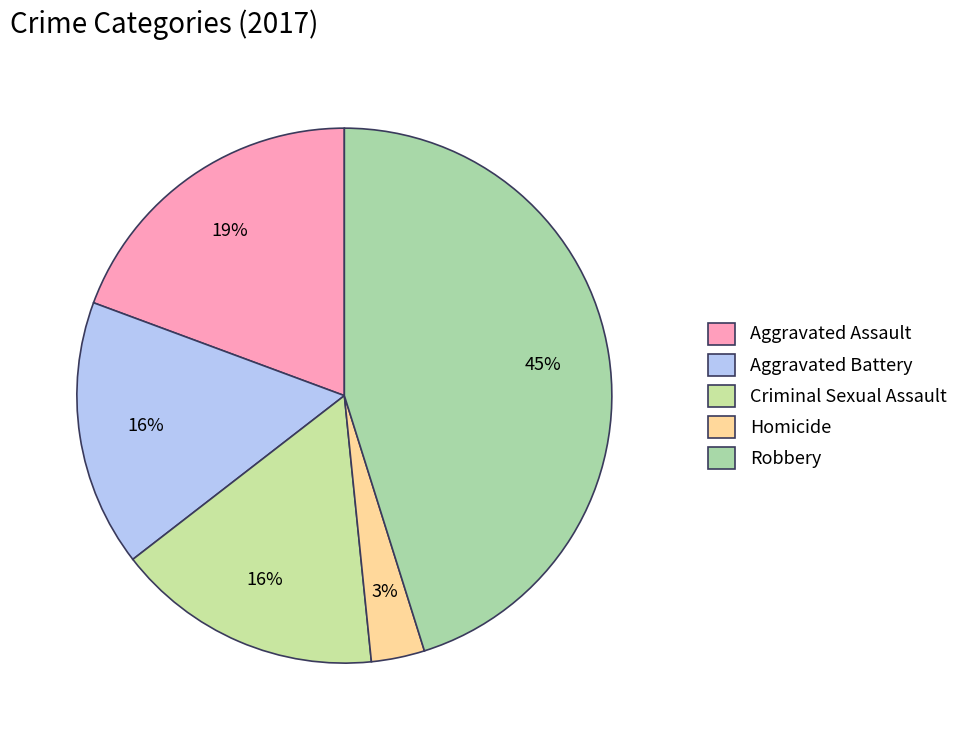

True or false: Aggravated Battery accounts for 16% of the total.

True